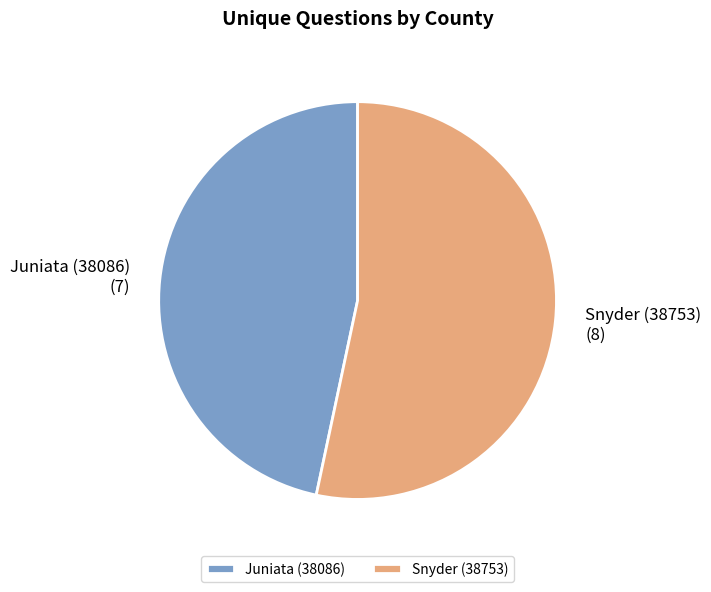

The Juniata (38086) slice represents 47% of the pie. True or false?

True